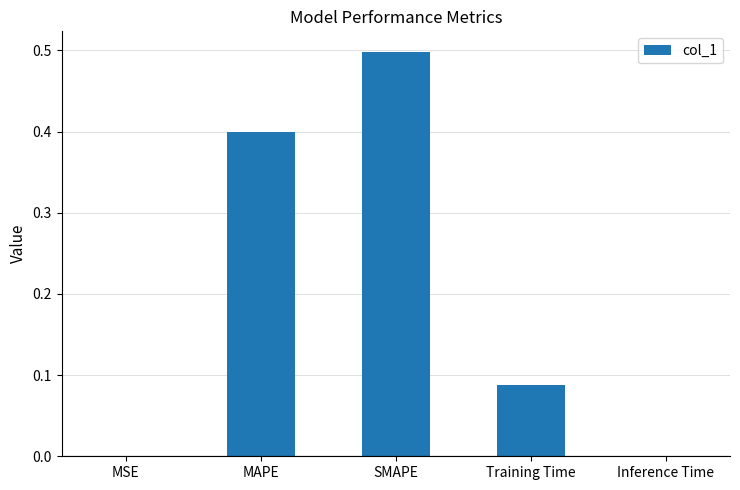

Which category has the highest value across all series?

SMAPE